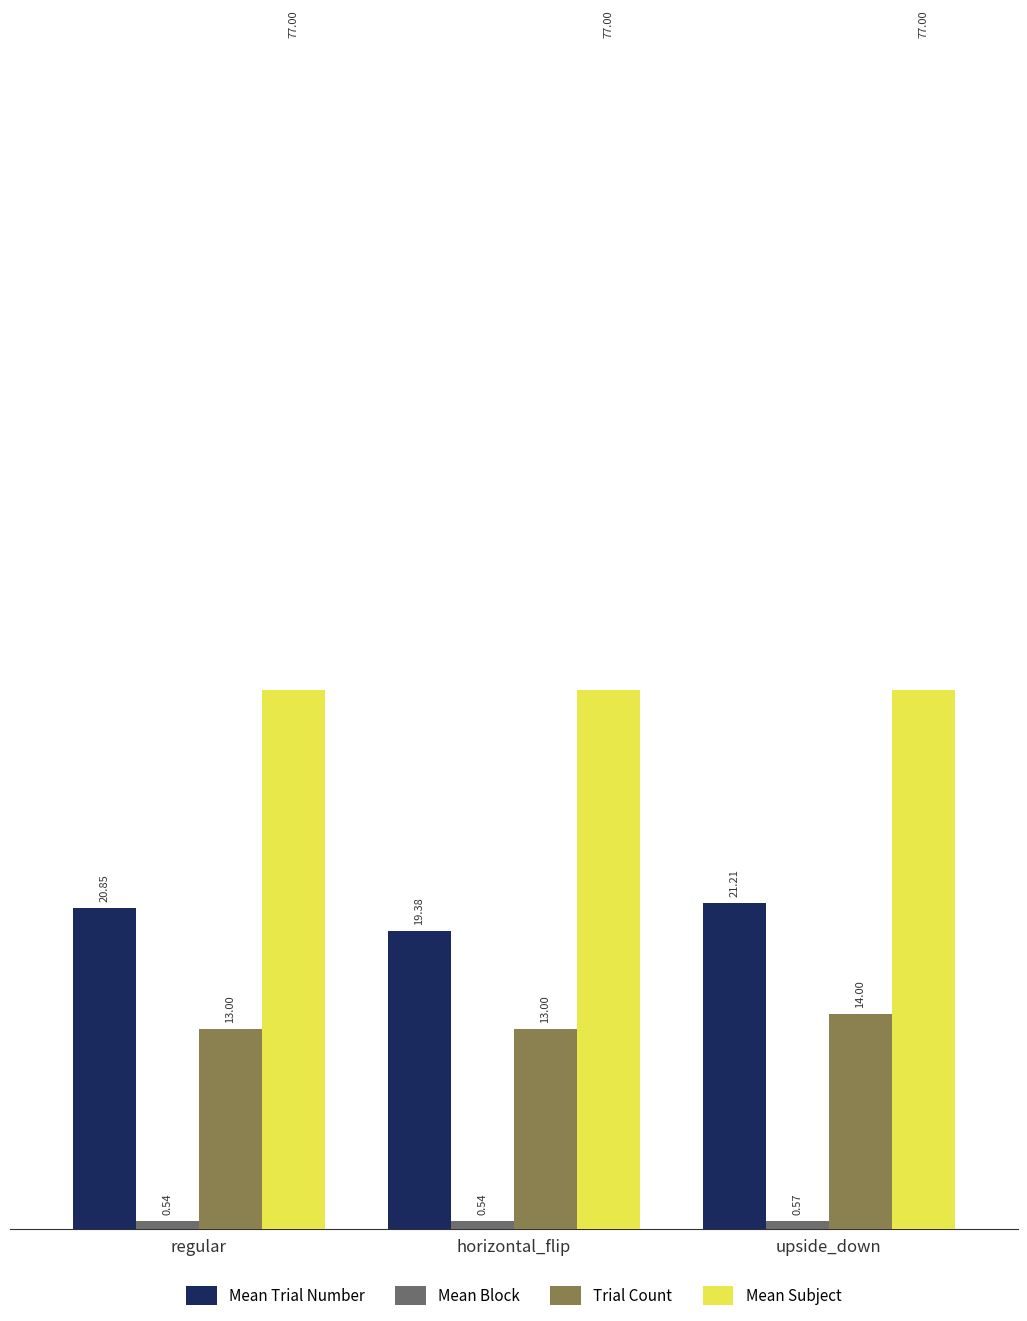

At how many categories does at least one series exceed 44?

3